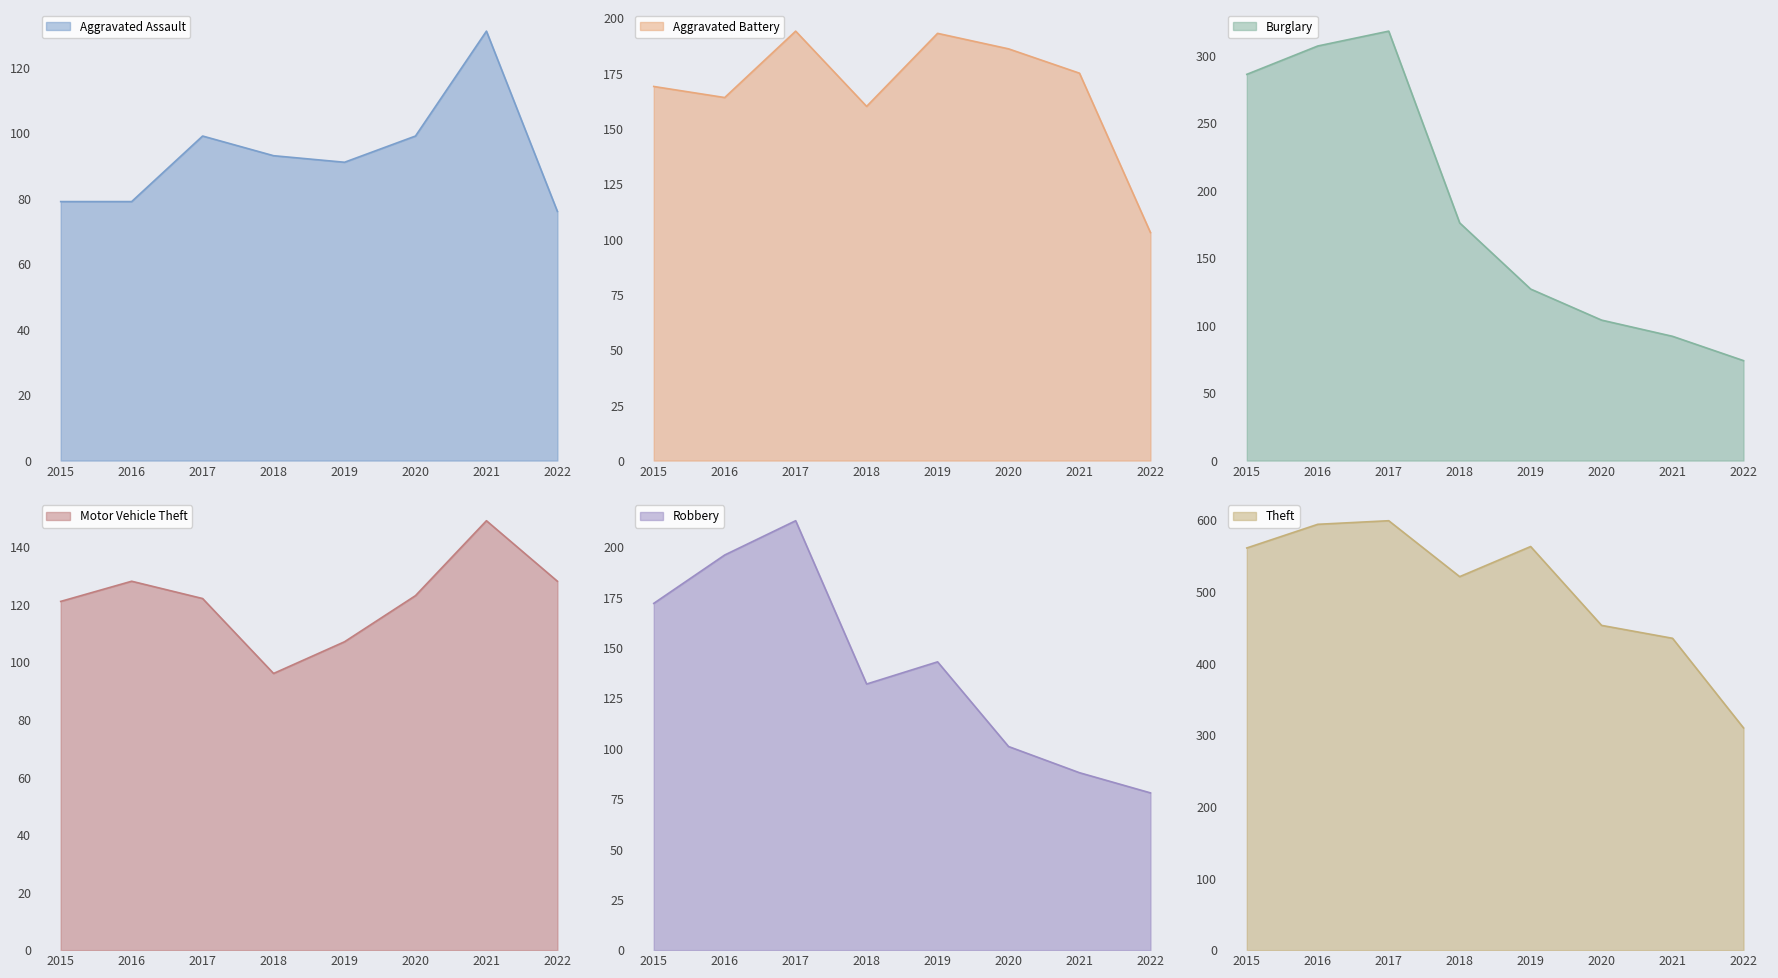

Which has a higher value, 2016 or 2020?

2020